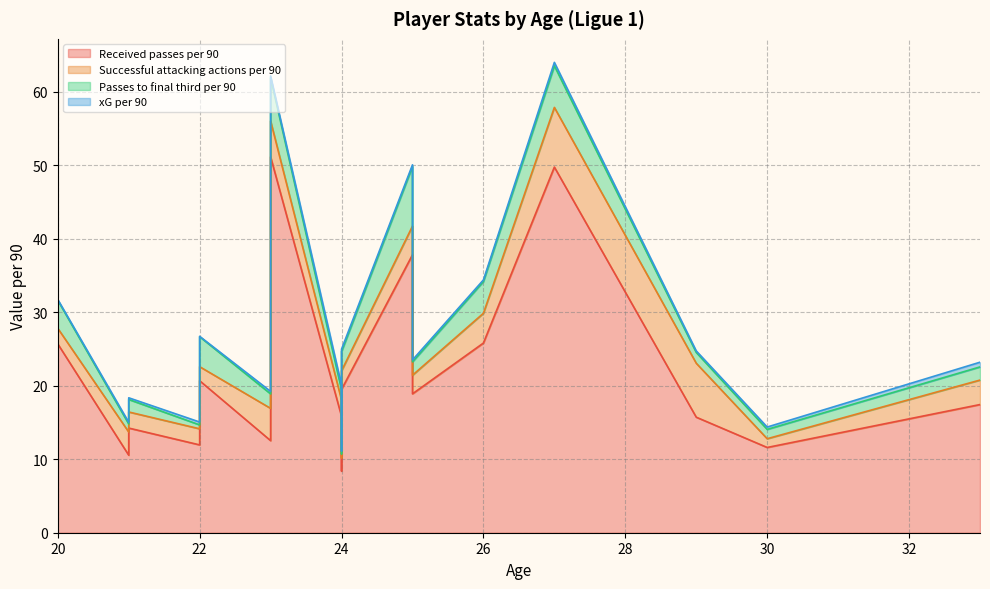

What are all the series names shown in the legend?

Received passes per 90, Successful attacking actions per 90, Passes to final third per 90, xG per 90